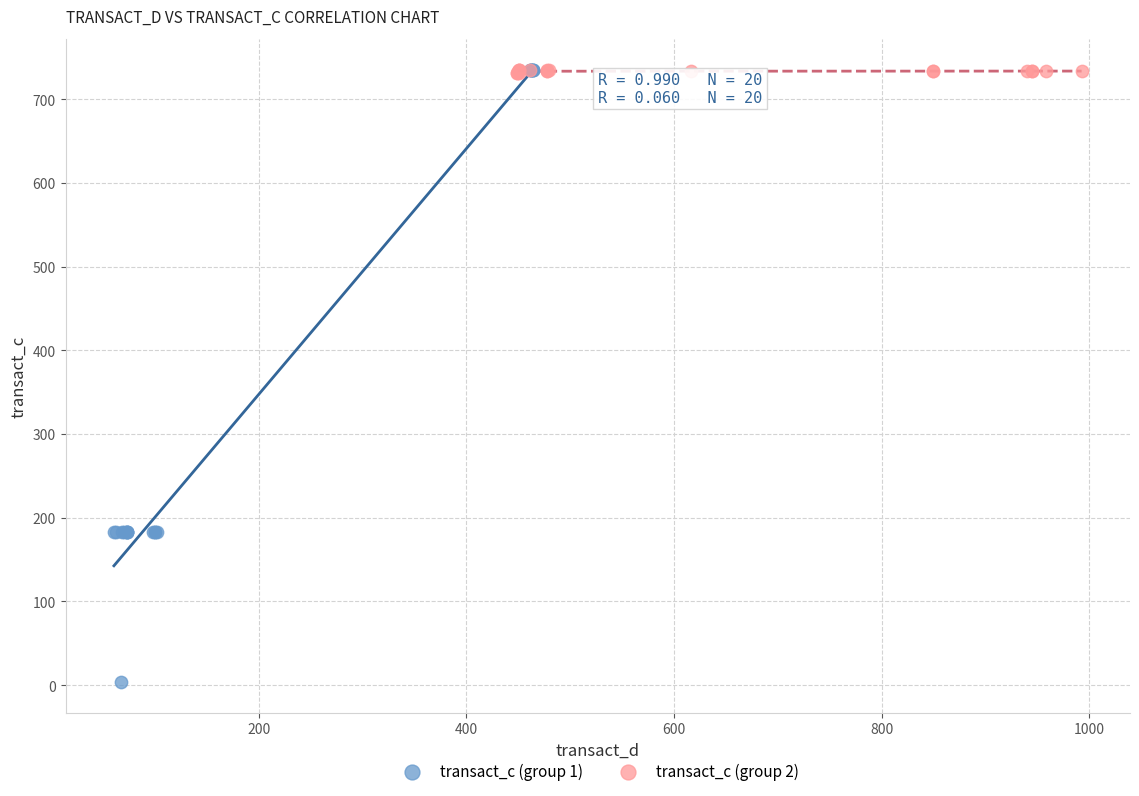

Which series contains the lowest Y value?

transact_c (group 1)